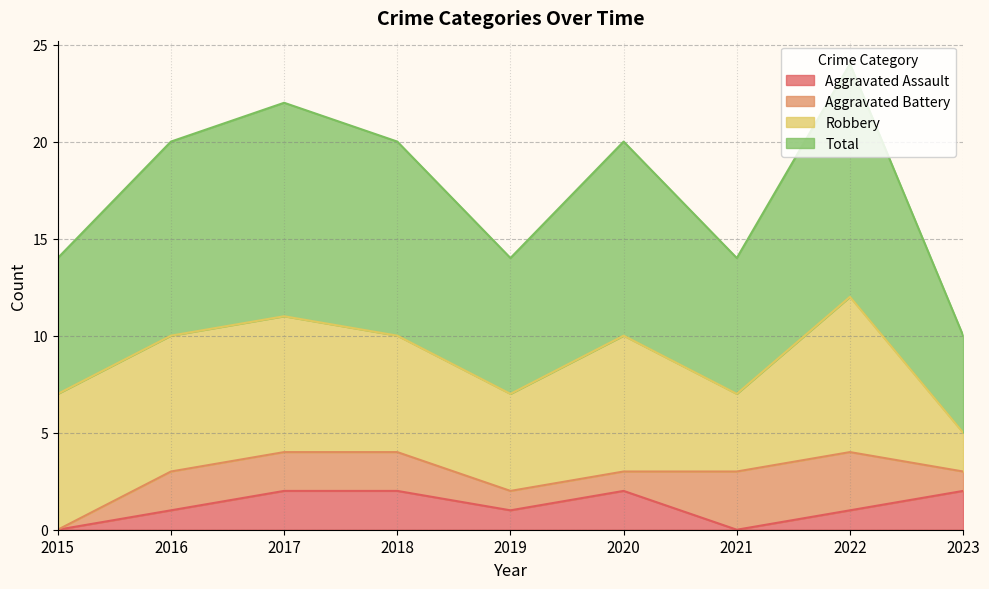

The Aggravated Assault series shows -1 at 2015. True or false?

False